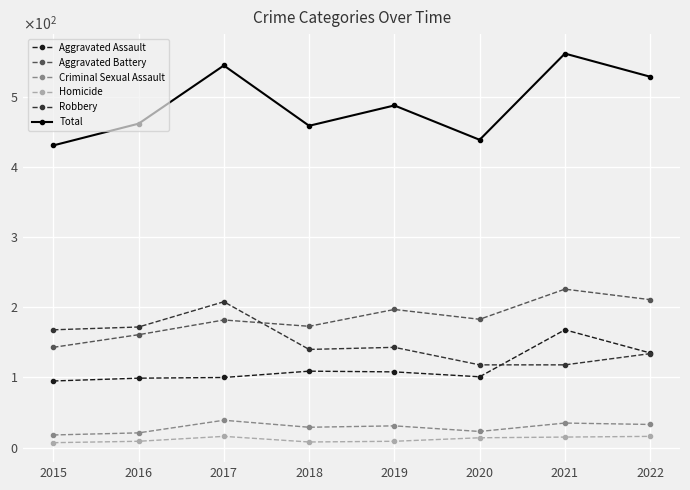

What is the value of the Total point at the 1st from the left?

431